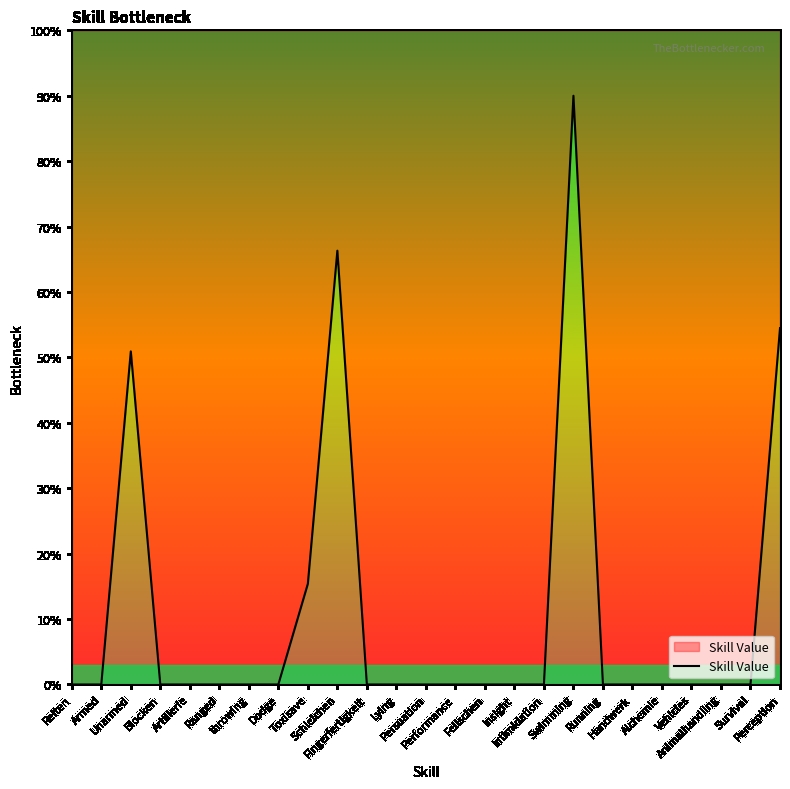

Count the number of categories in the chart.

25